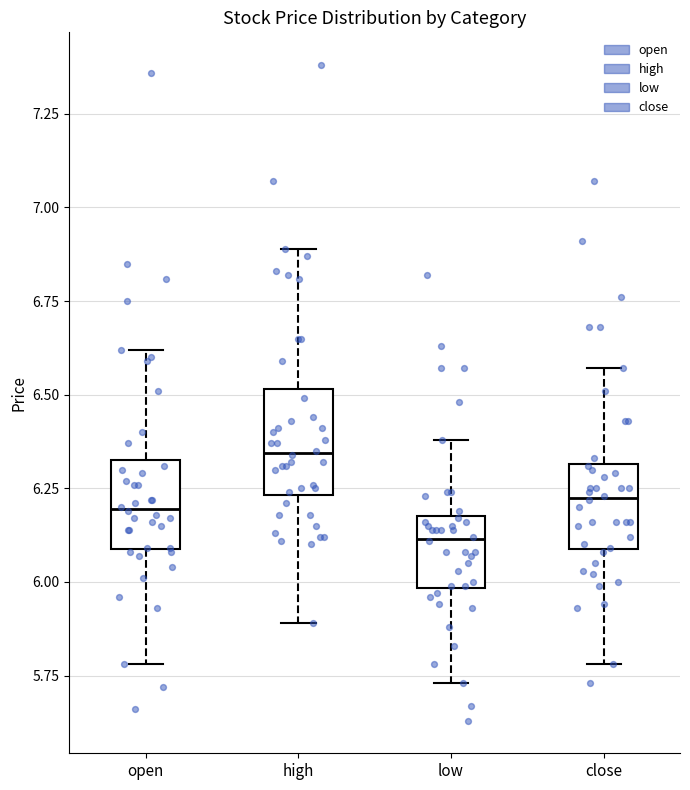

Where is the upper edge of the box for open on the y-axis? The values are not printed on the chart, so give them approximately, as read against the axis.

6.35